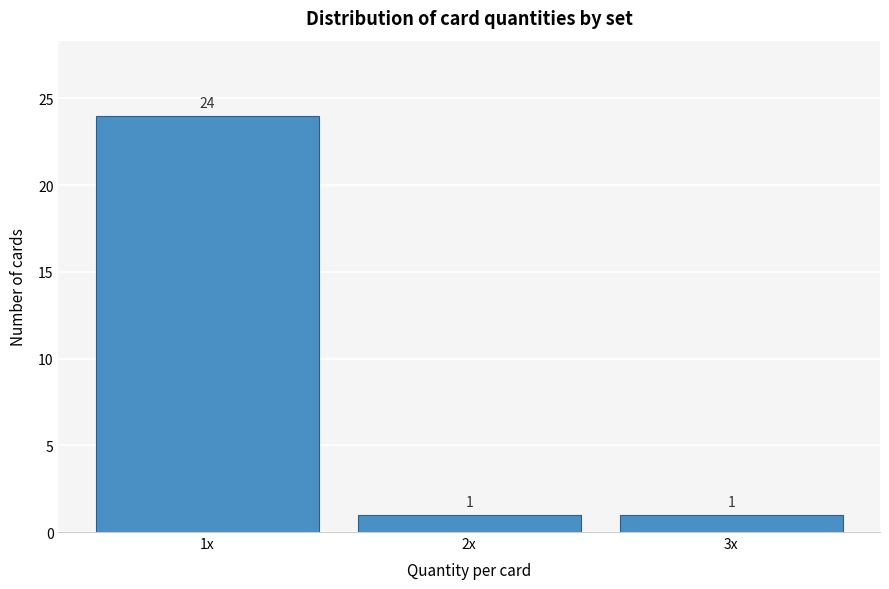

Reading left to right, extract all data points from this chart.

24	1	1